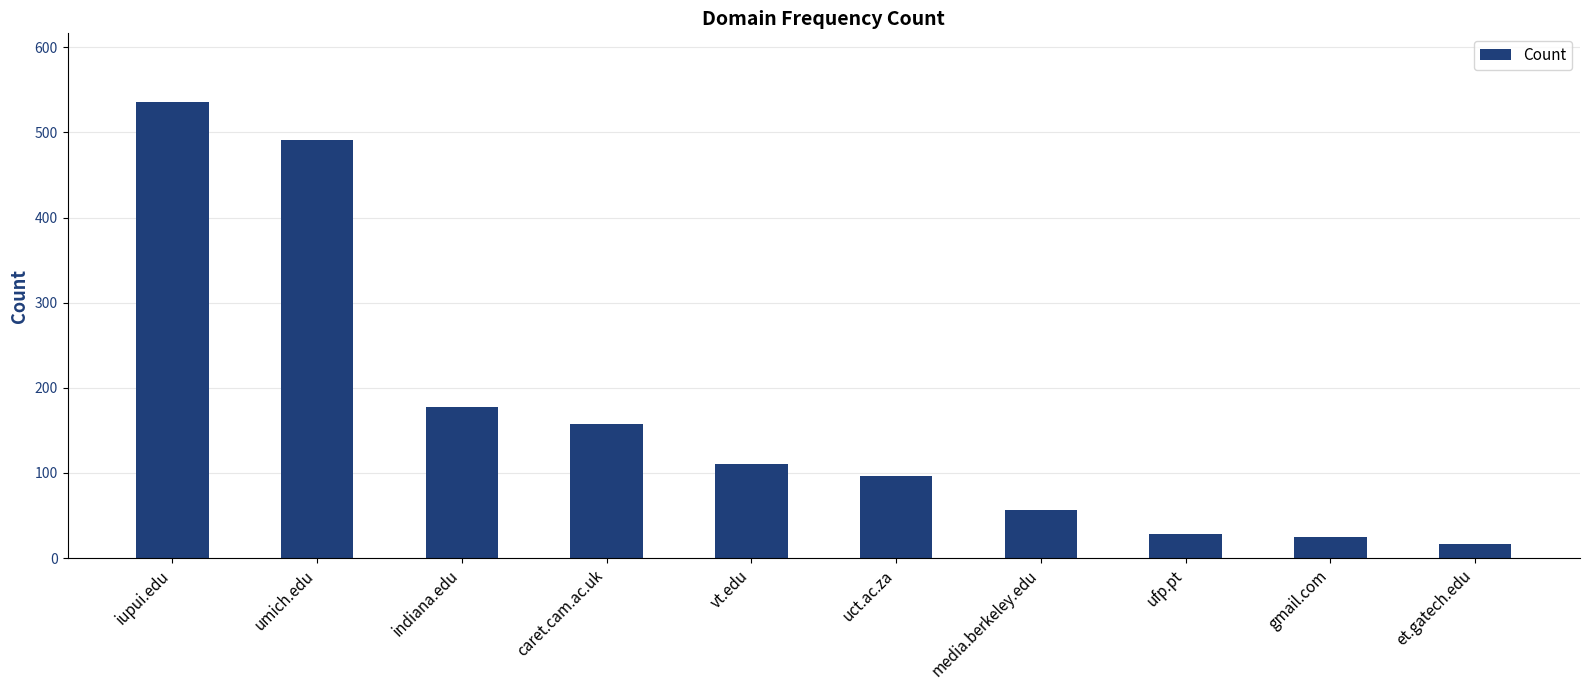

What is the sum of the values at indiana.edu and vt.edu?

288